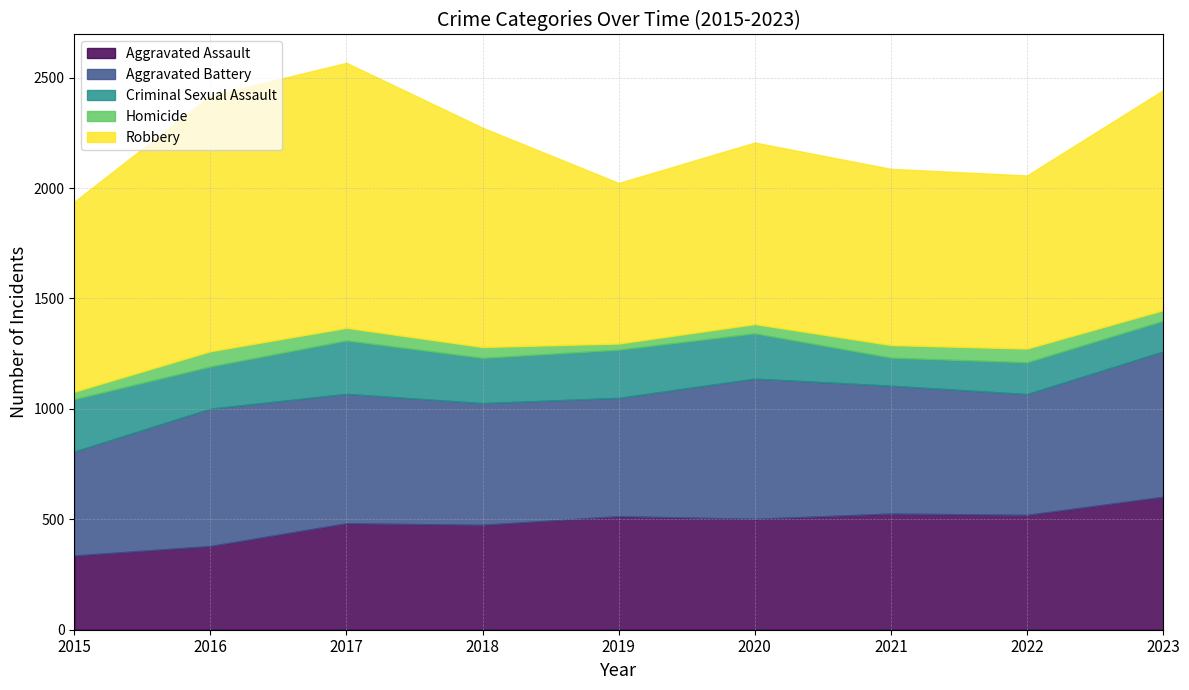

True or false: Homicide has a value of 80 at 2018.

False